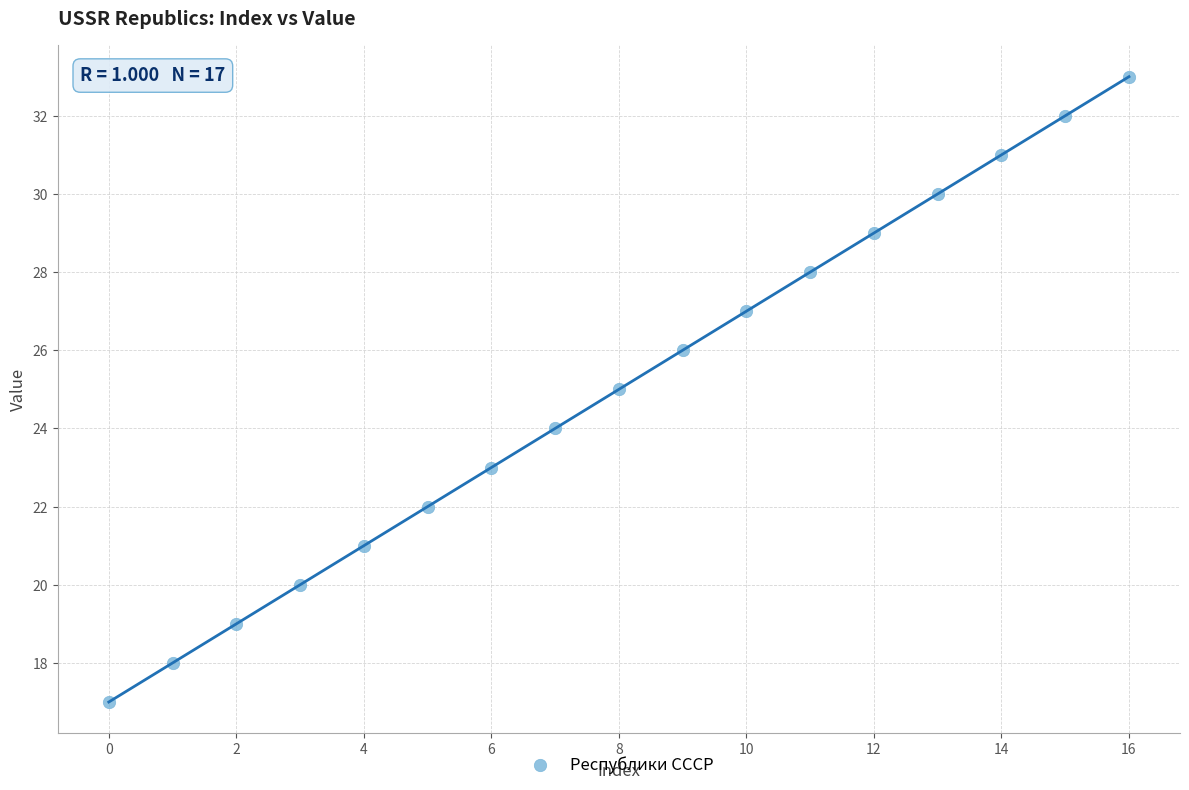

What is the range of Y values (max minus min)?

16